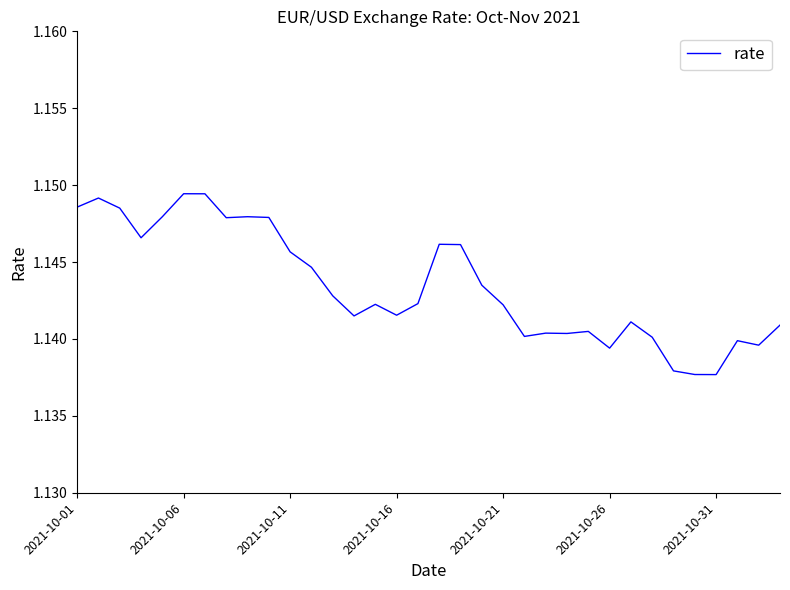

The chart shows a value of 0.4 at 2021-10-01. True or false?

False